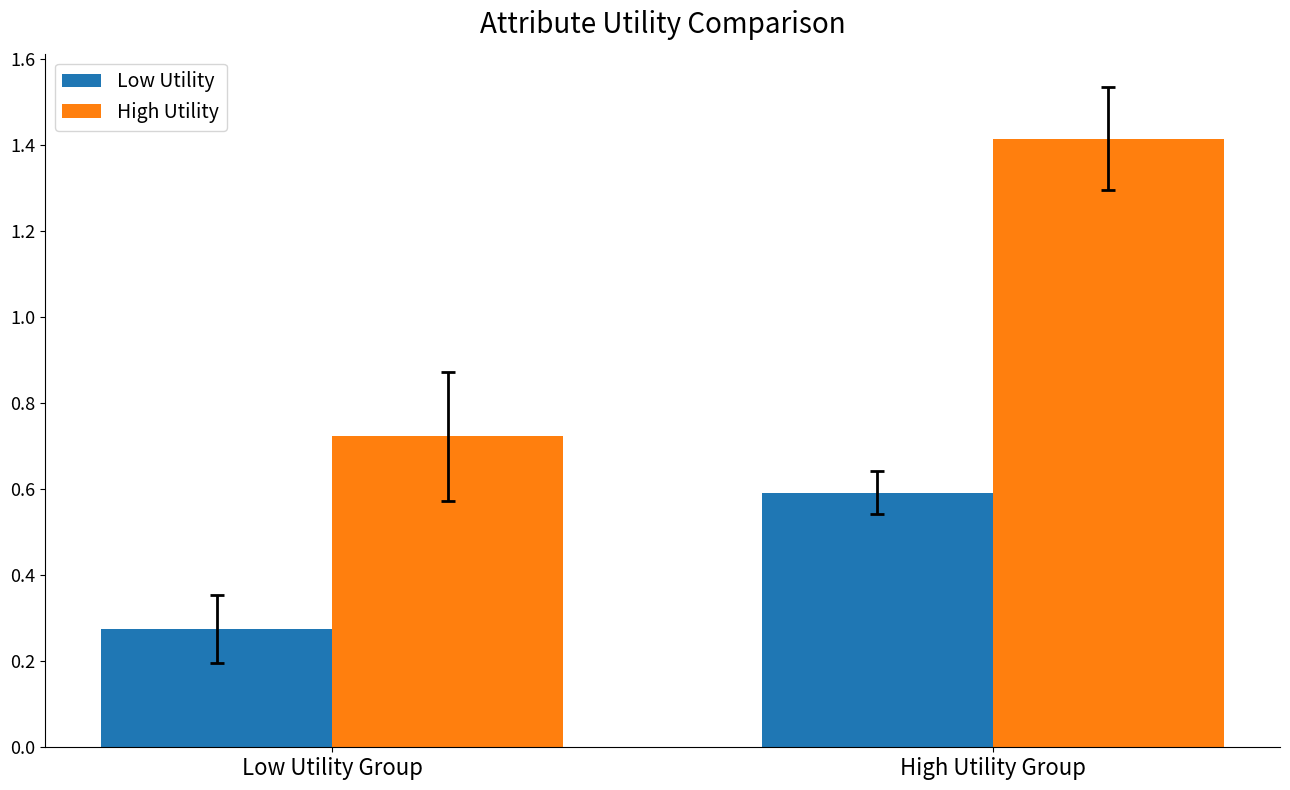

Is the value of Low Utility at High Utility Group greater than the value of High Utility at High Utility Group?

No